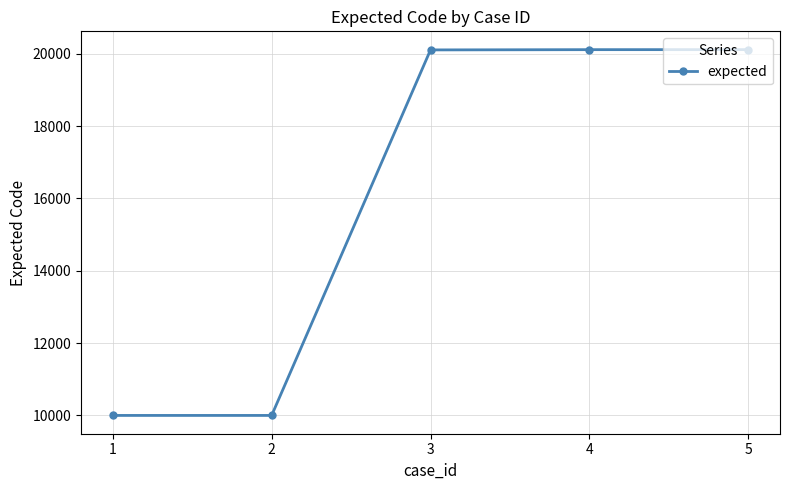

Does the chart have visible grid lines?

Yes